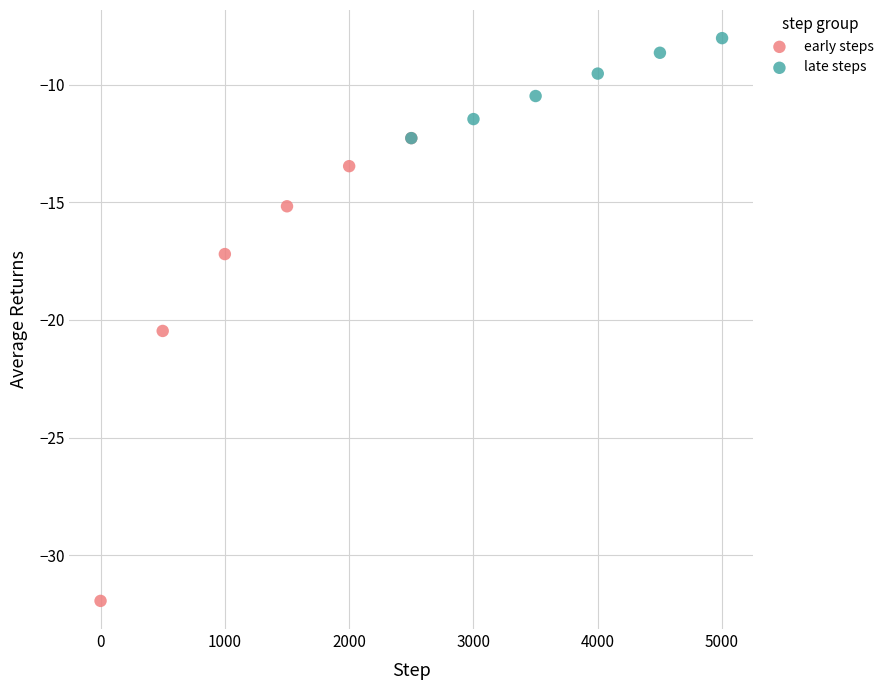

Which series contains the highest Y value?

late steps